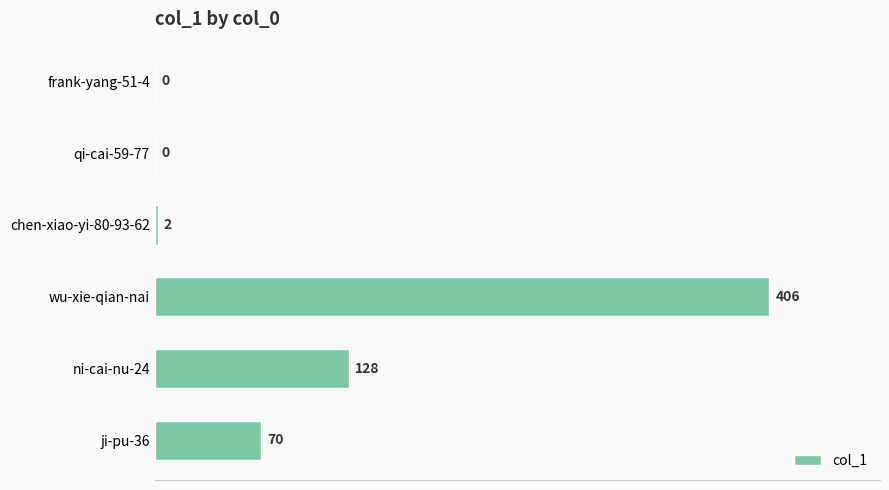

The value at frank-yang-51-4 is 0. True or false?

True